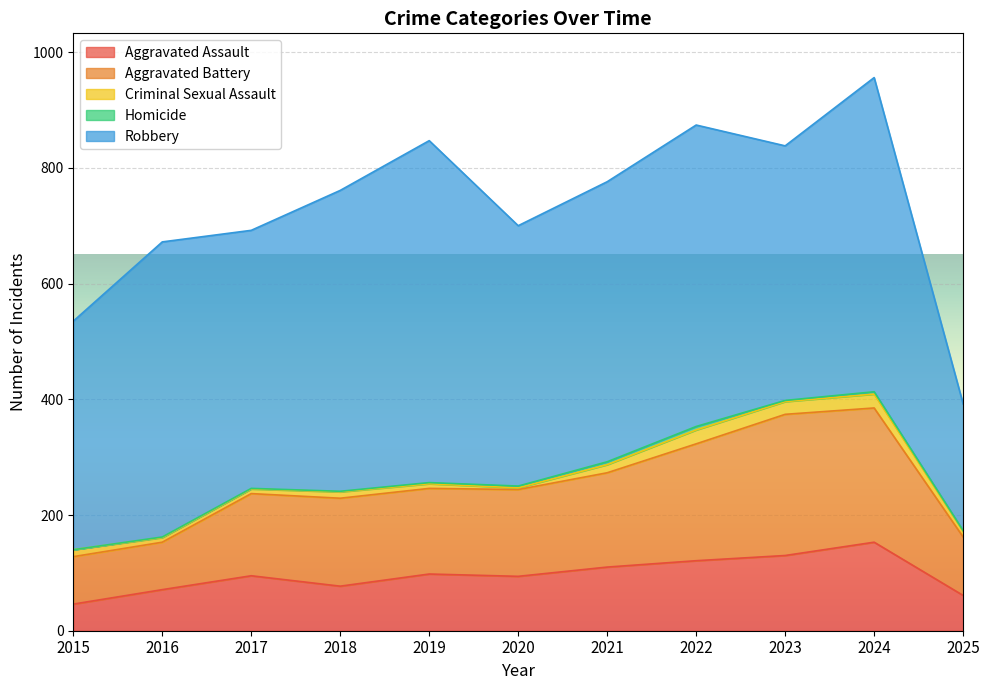

Which series changed the most between 2022 and 2024?

Aggravated Assault